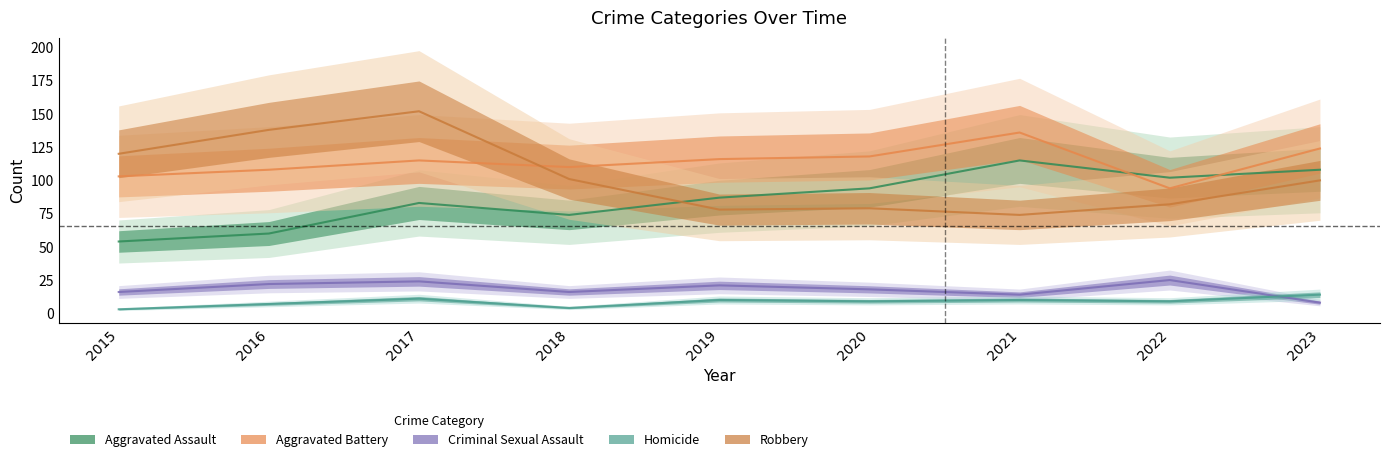

The Homicide series shows 9 at 2020. True or false?

True